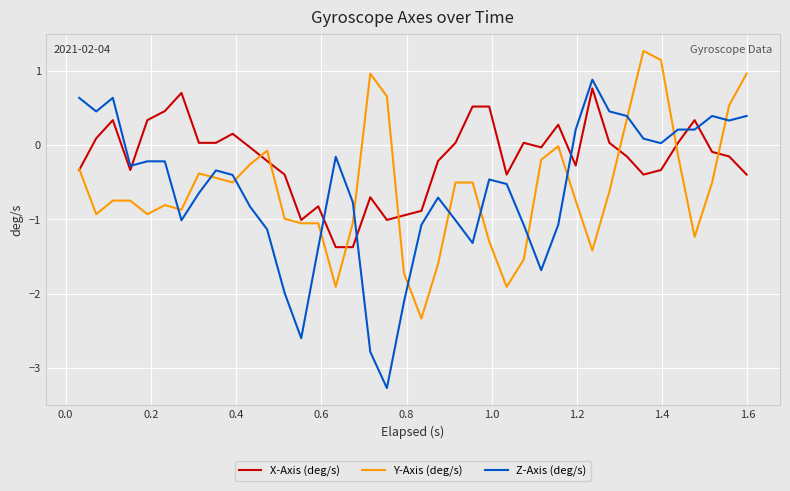

What is the difference between the maximum and minimum values in the X-Axis (deg/s) series?

2.1